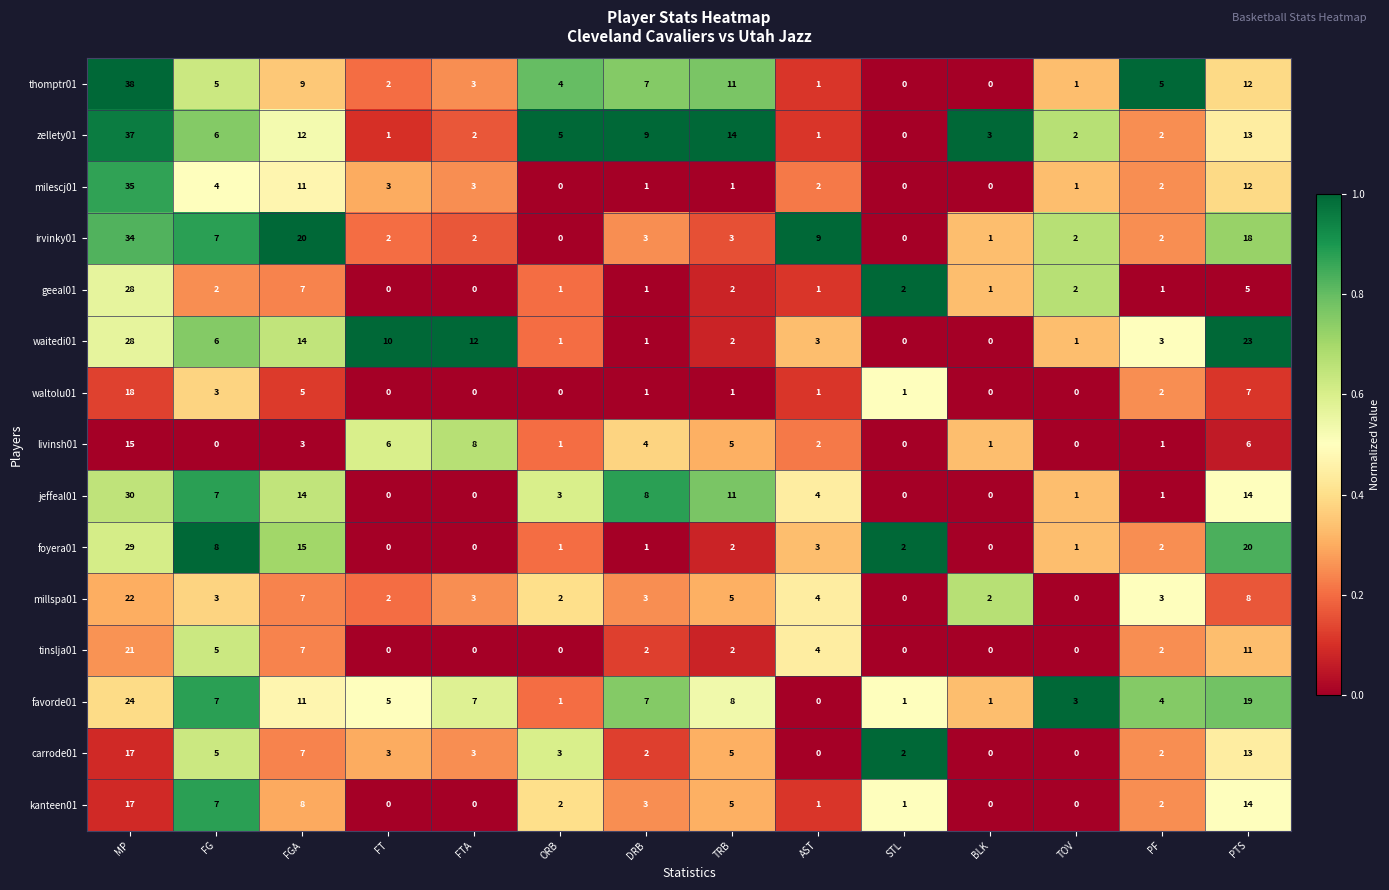

Which series has the largest total across all categories?

zellety01